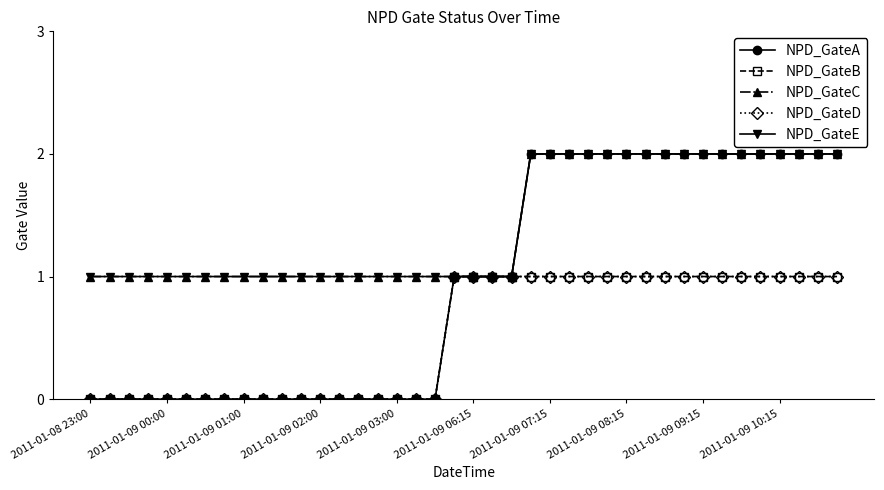

True or false: NPD_GateE and NPD_GateD intersect in this chart.

False